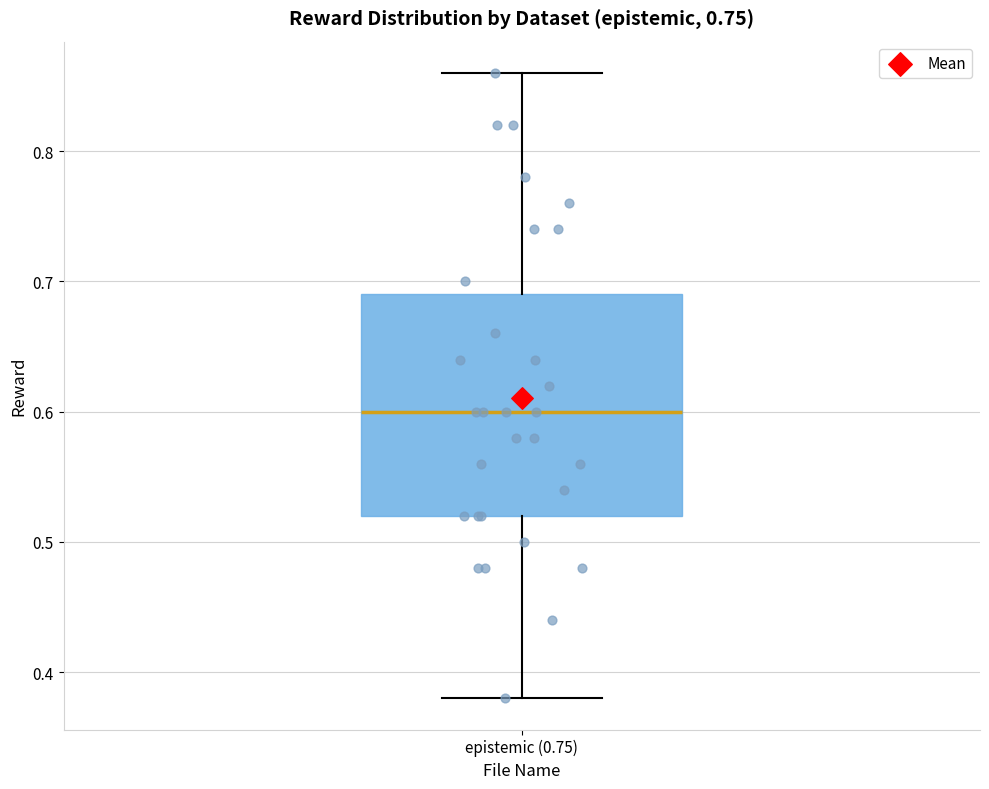

Where does the upper whisker of the box for epistemic (0.75) end on the y-axis? The values are not printed on the chart, so give them approximately, as read against the axis.

0.86